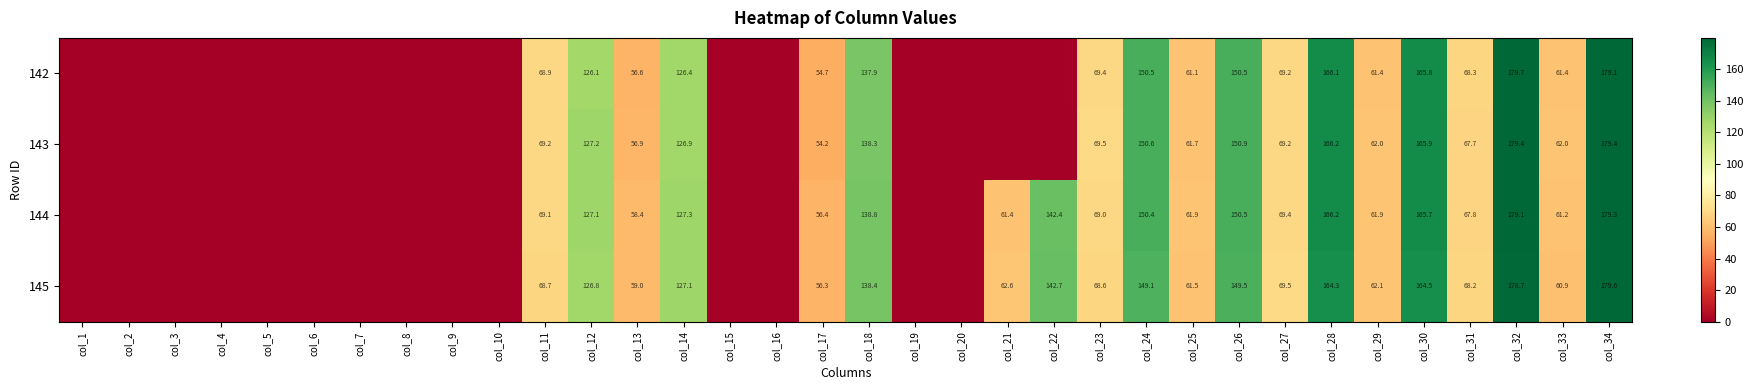

Which category has the highest value across all series?

col_32